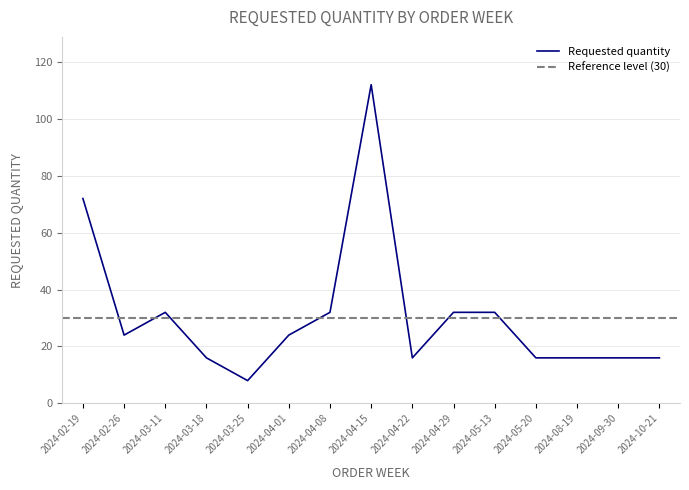

What is the minimum value shown in the chart?

8